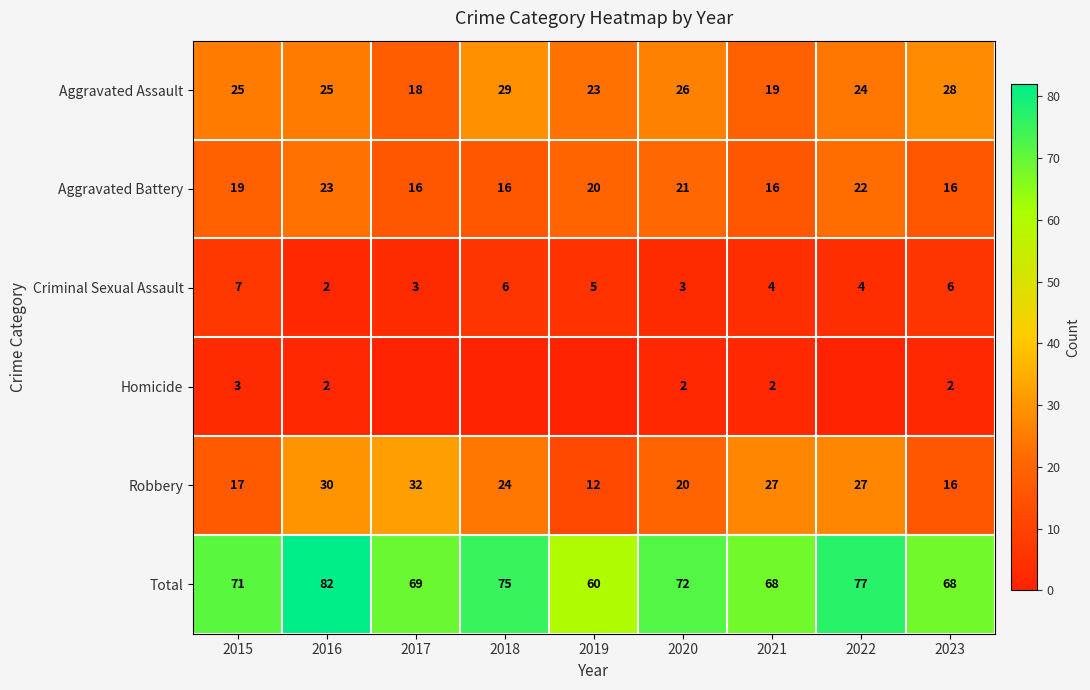

Between 2019 and 2016, which is larger?

2016